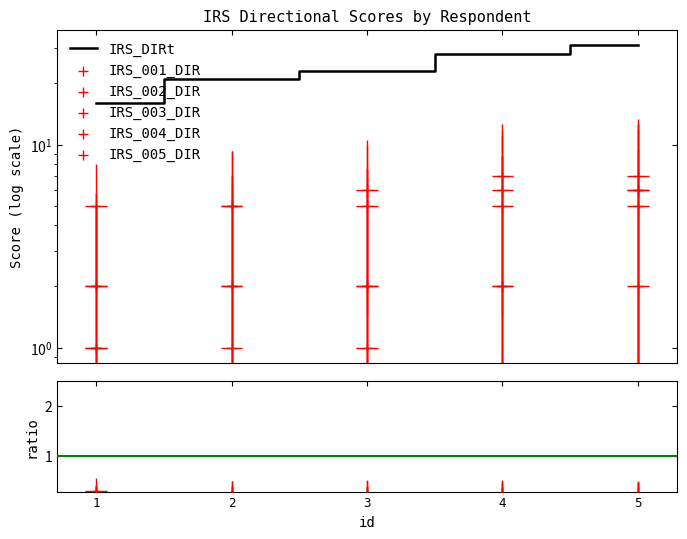

What is the total value across all series at 2?

36